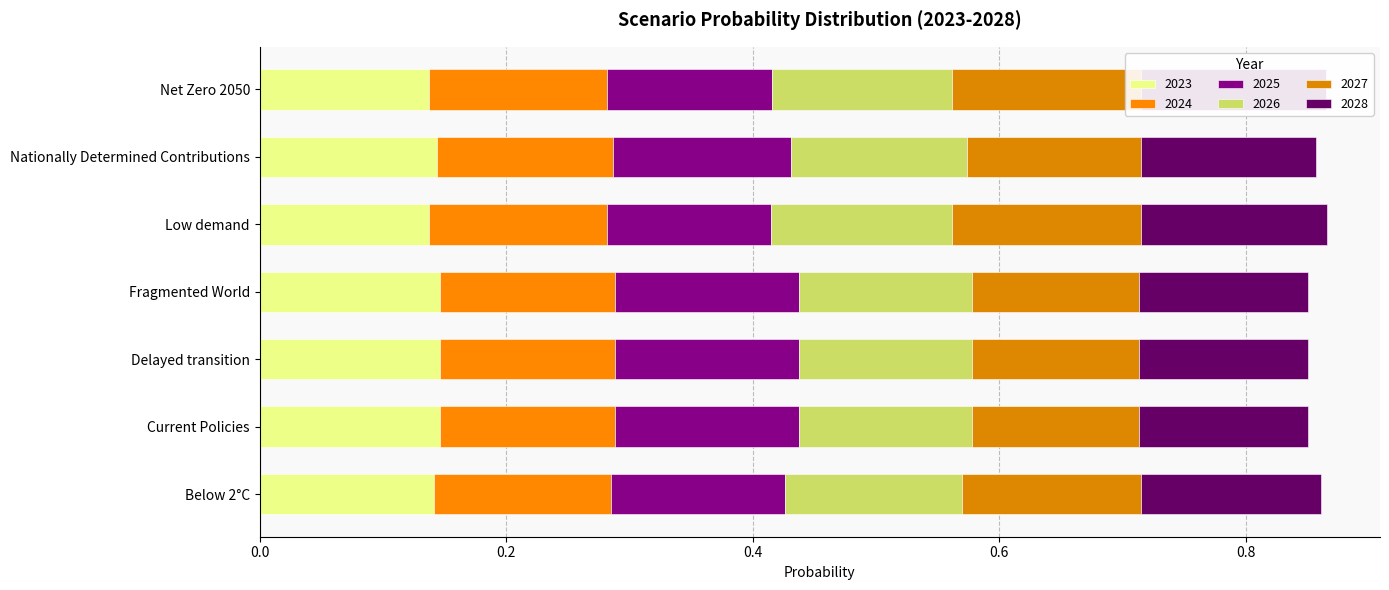

What is the label of the 1st bar from the right?

Net Zero 2050